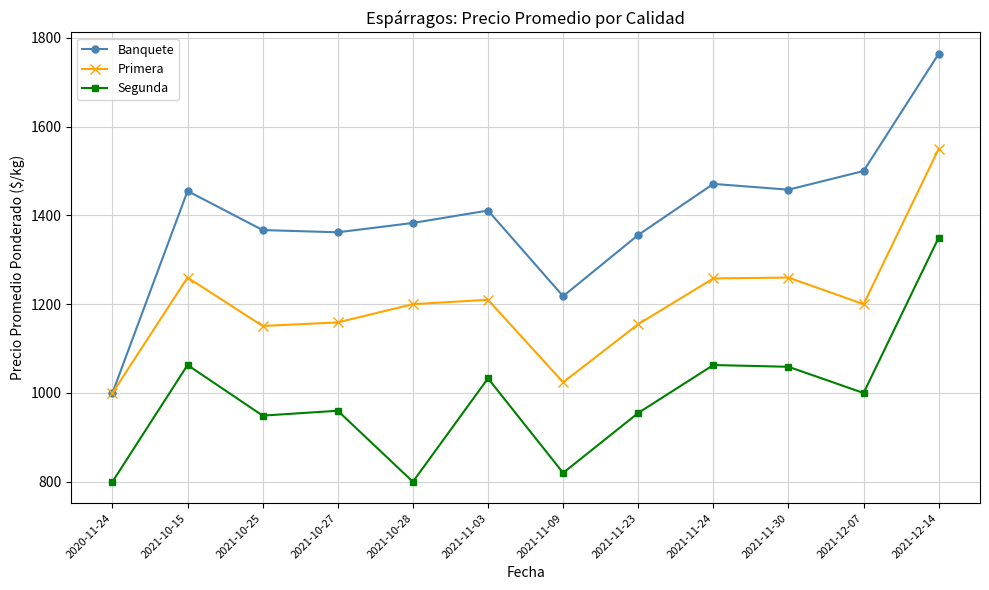

What is the label of the 10th point from the left?

2021-11-30